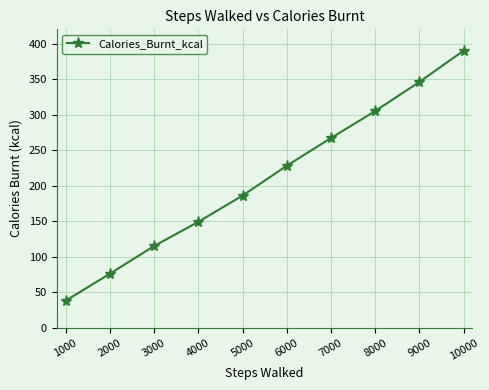

What is the difference between the values at 9000 and 2000?

270